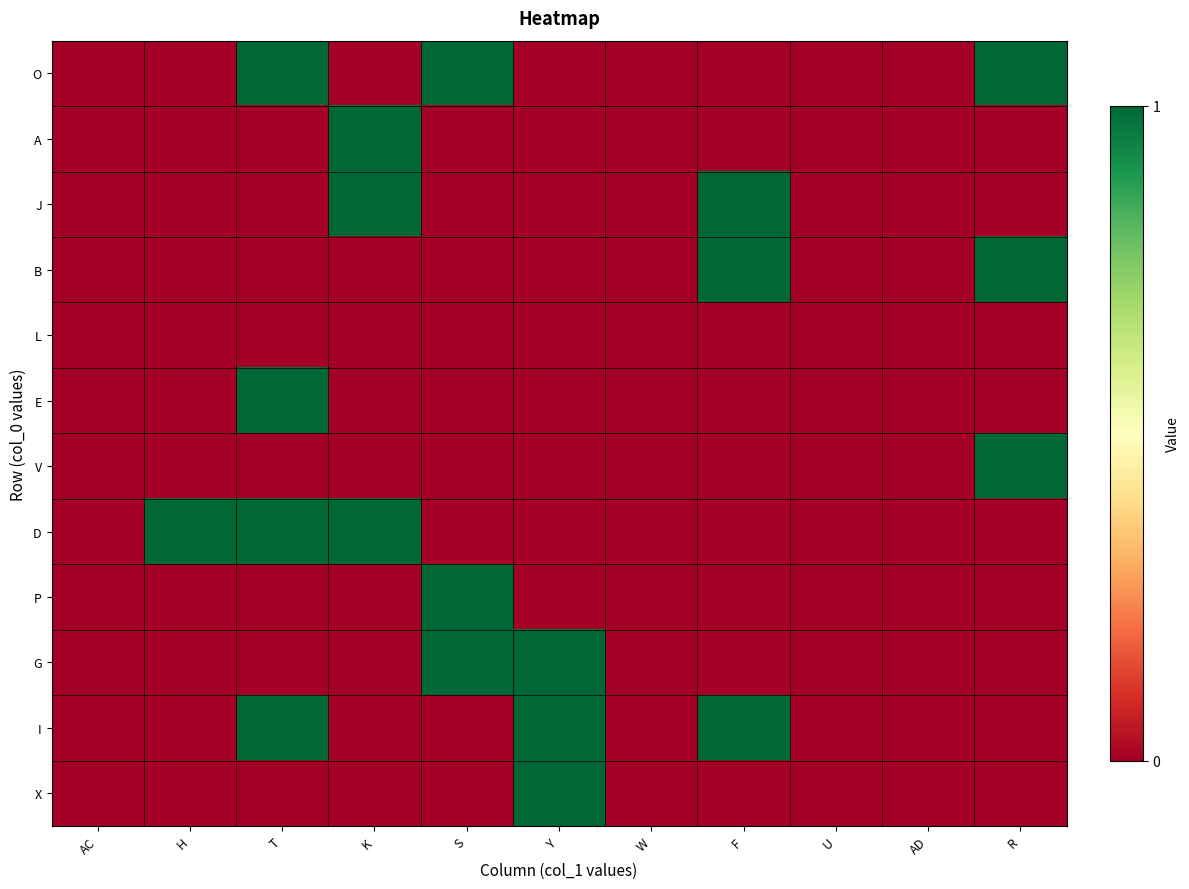

Which series has the largest total across all categories?

O